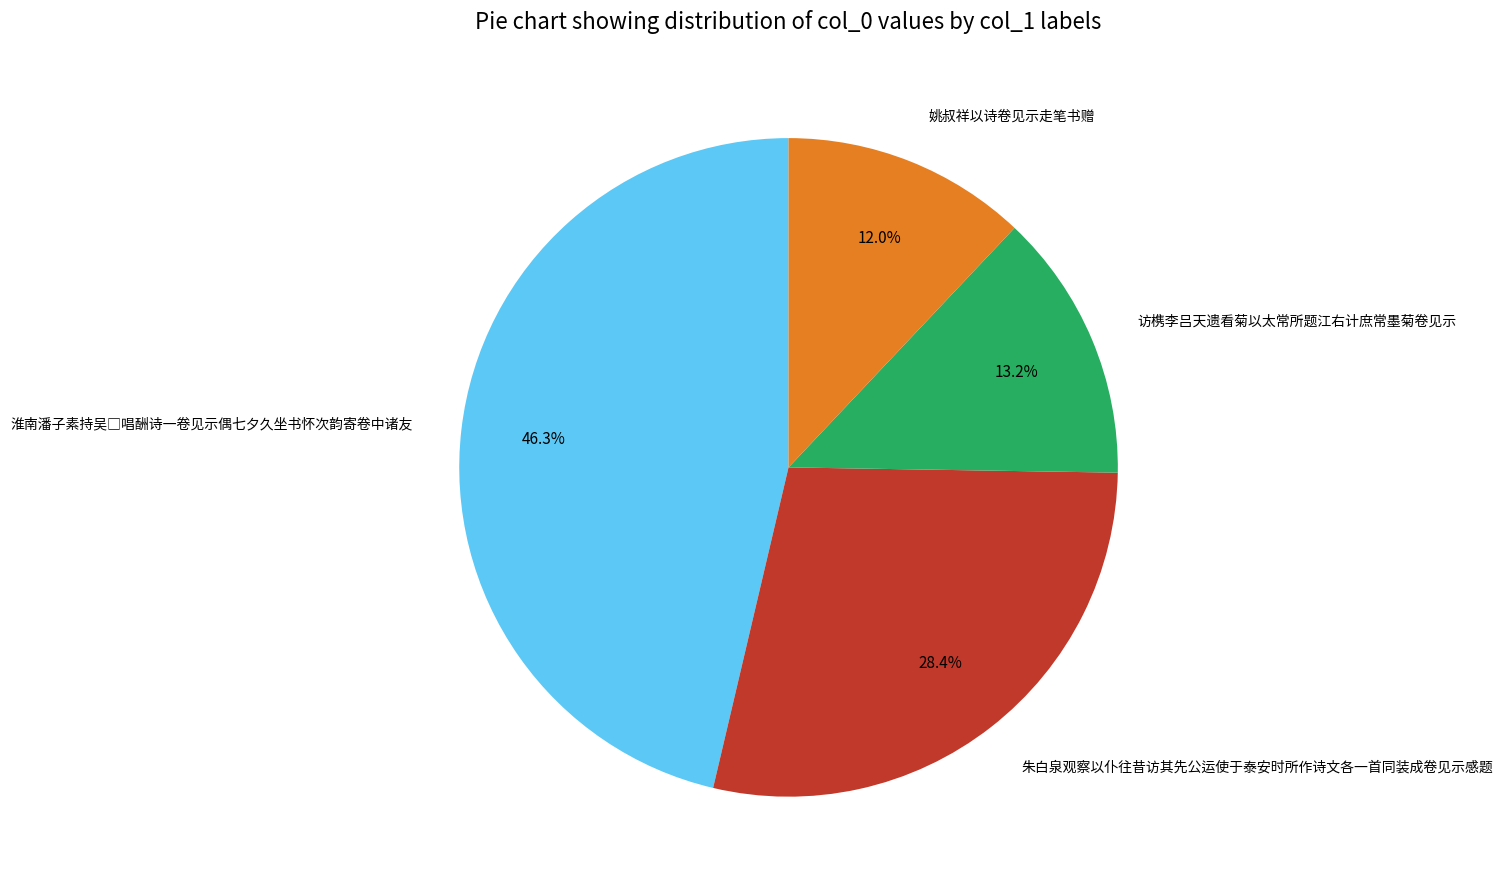

What percentage is NOT represented by 朱白泉观察以仆往昔访其先公运使于泰安时所作诗文各一首同装成卷见示感题?

71.6%